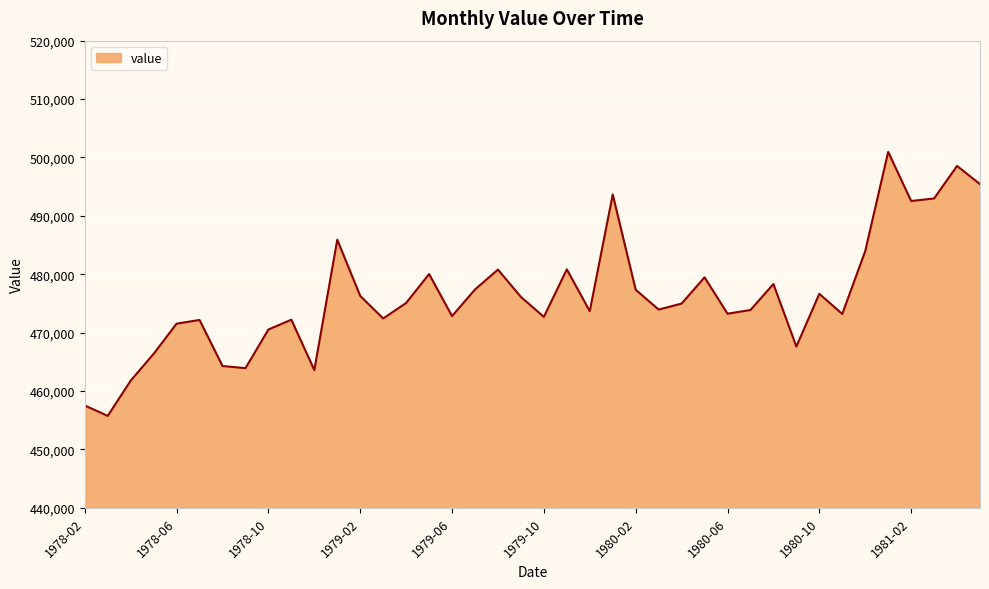

What is the greatest value displayed?

500958